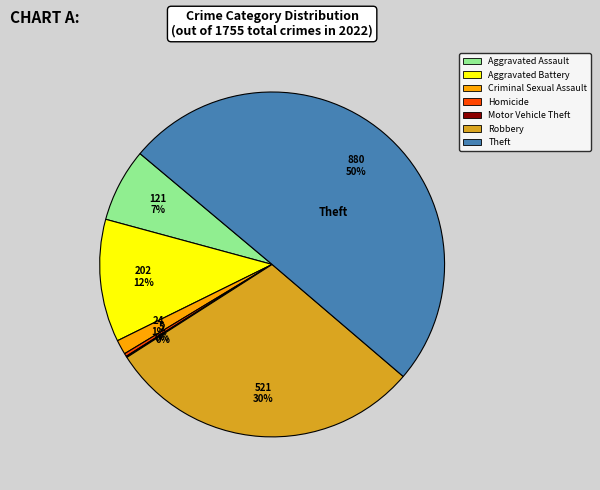

To the nearest percent, what percentage of the pie is Aggravated Battery?

12%